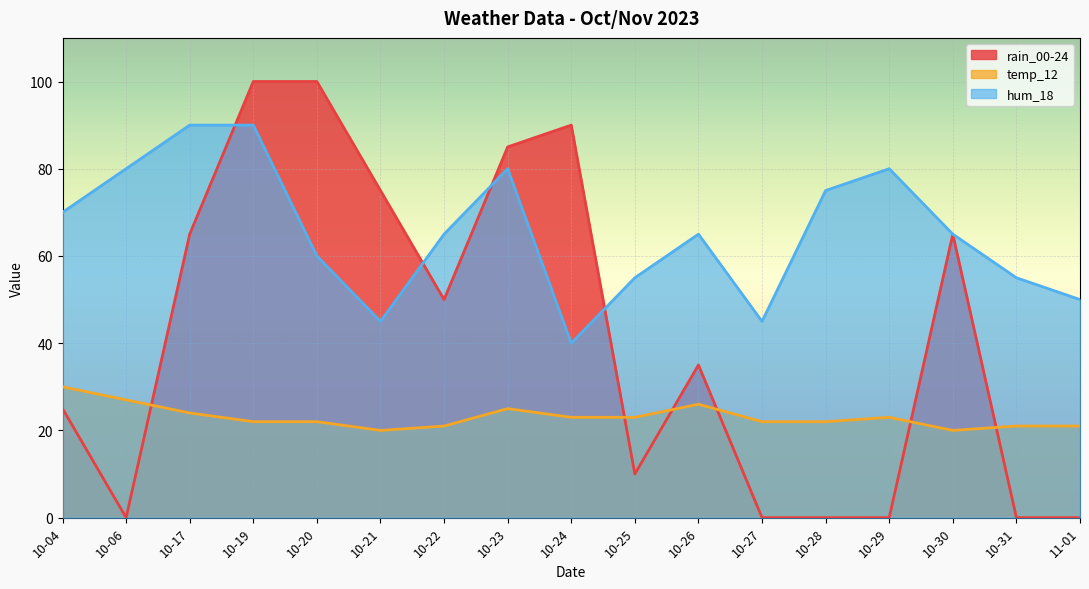

At which category does temp_12 reach its first local valley?

10-21